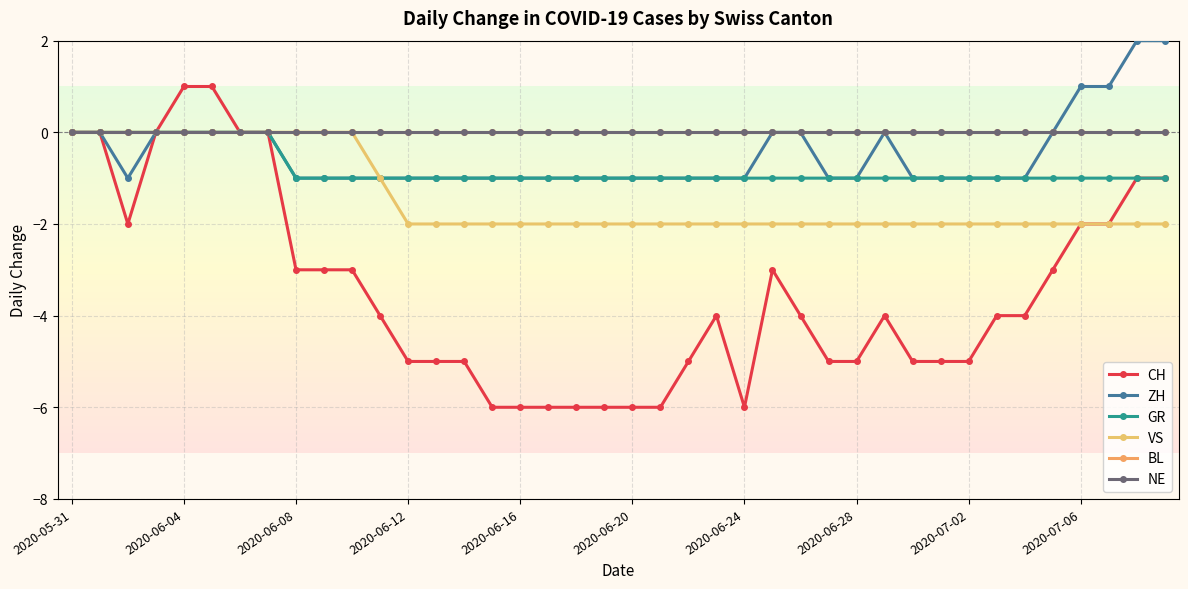

Does the chart have visible grid lines?

Yes